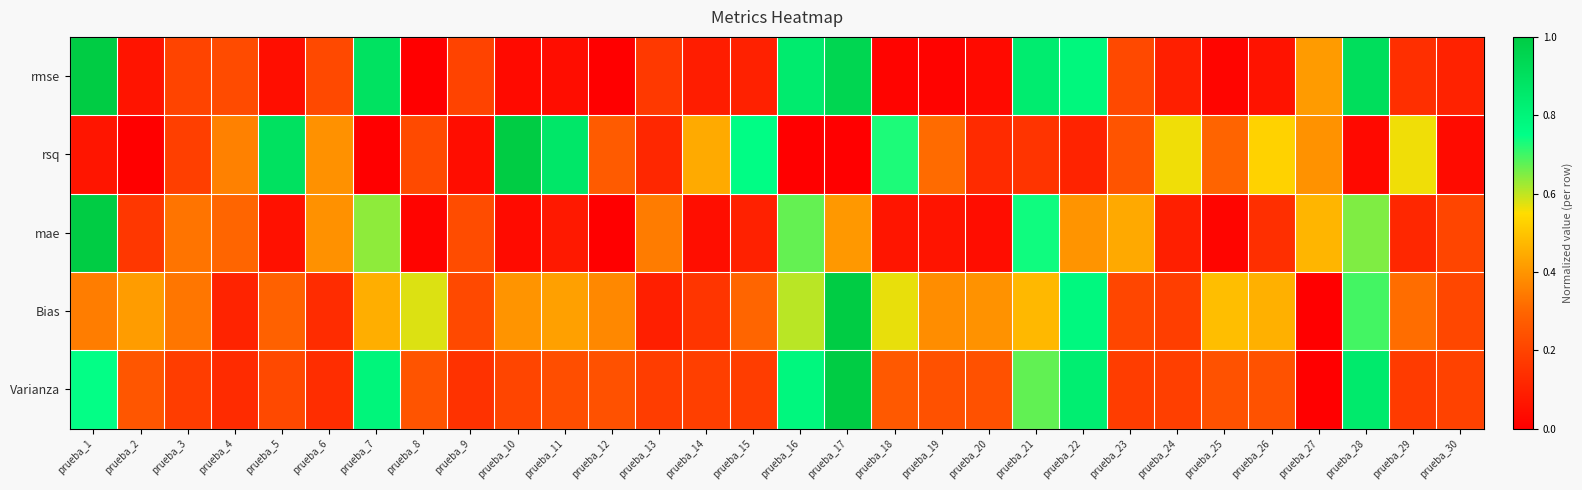

Rank the series by their maximum value, from highest to lowest.

rmse, rsq, mae, Bias, Varianza